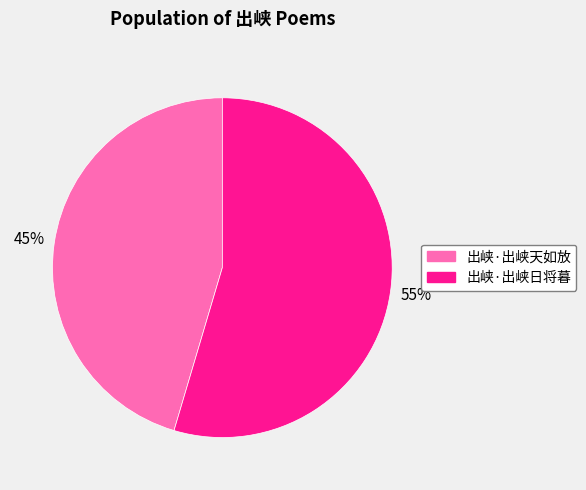

Which slice is the largest?

出峡·出峡日将暮